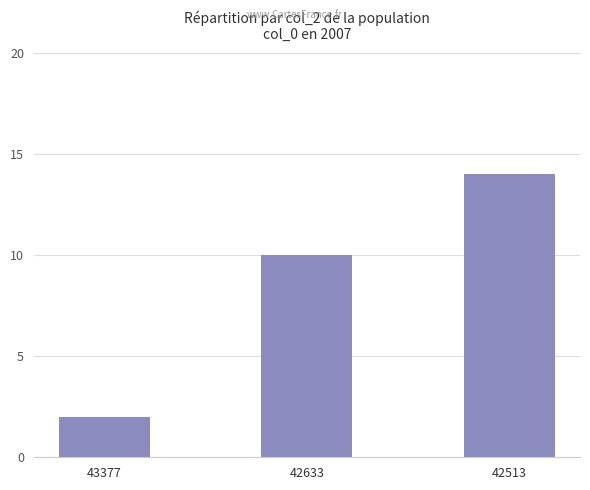

Is it true that the value at 42513 is 14?

True